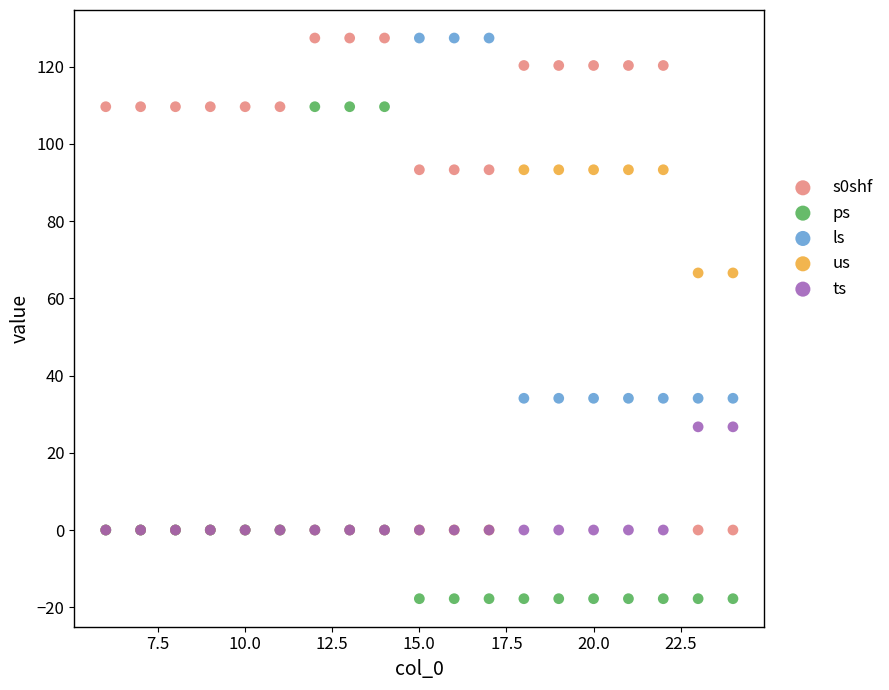

What are all the series names shown in the legend?

s0shf, ps, ls, us, ts